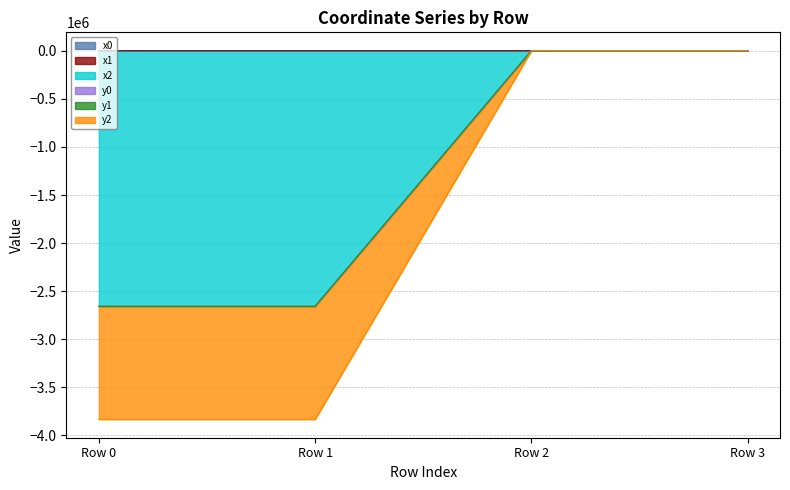

Between which two adjacent categories do x0 and y2 first intersect?

Row 1 and Row 2